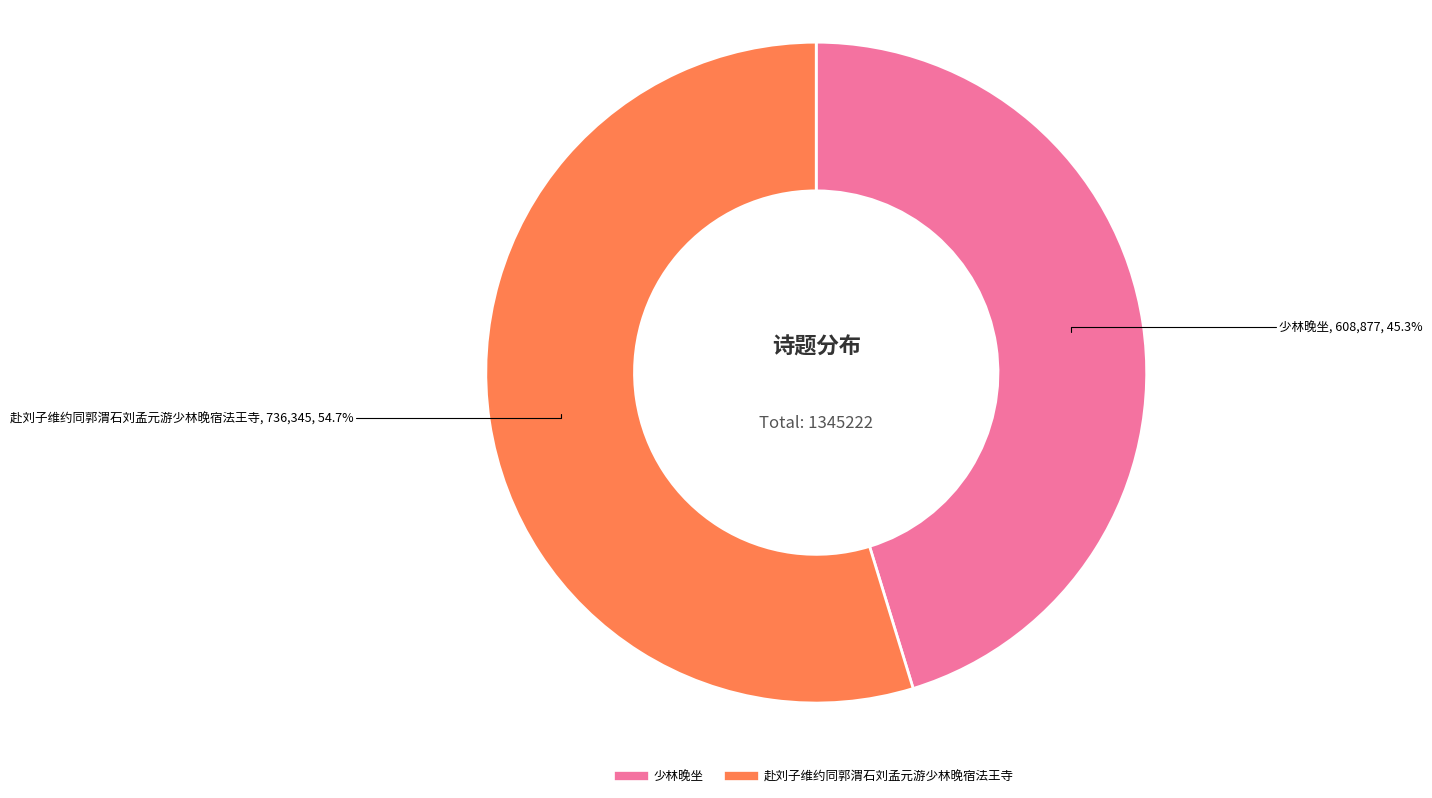

Does 赴刘子维约同郭渭石刘孟元游少林晚宿法王寺 account for over 50% of the chart?

Yes